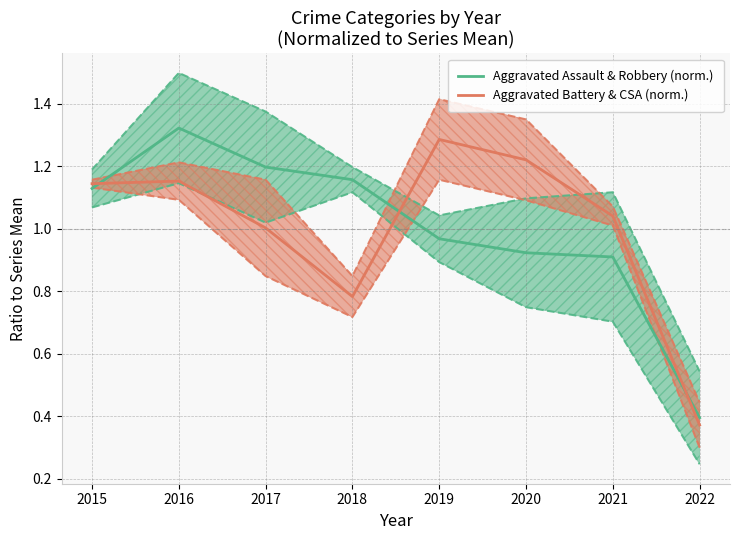

Which category has the lowest value in the Aggravated Battery & CSA (norm.) series?

2022